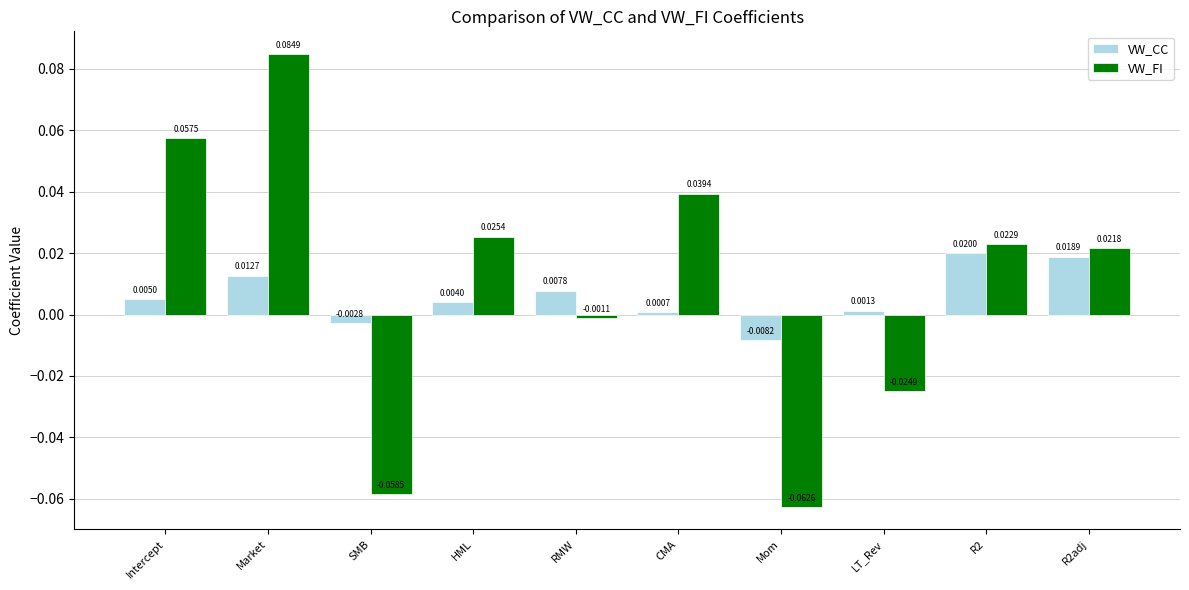

How many categories are shown in the chart?

10